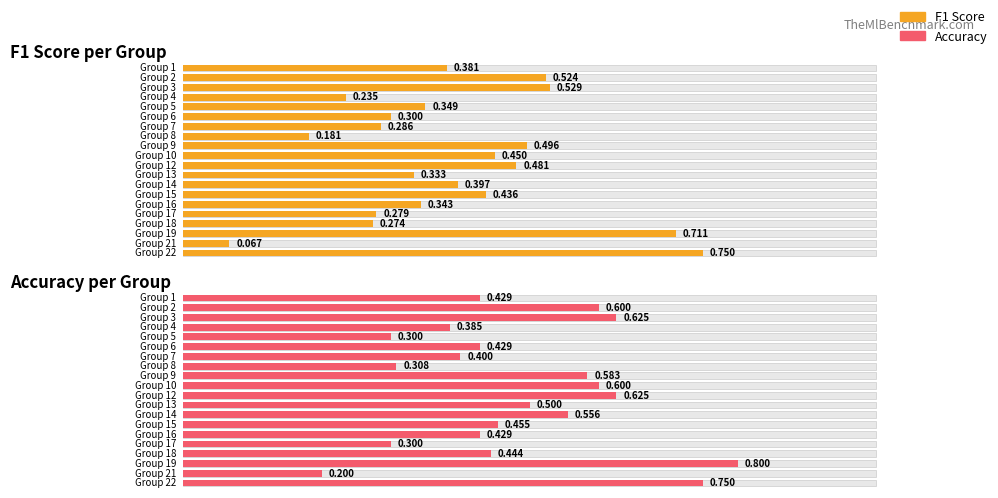

What are all the series names shown in the legend?

f1, accuracy